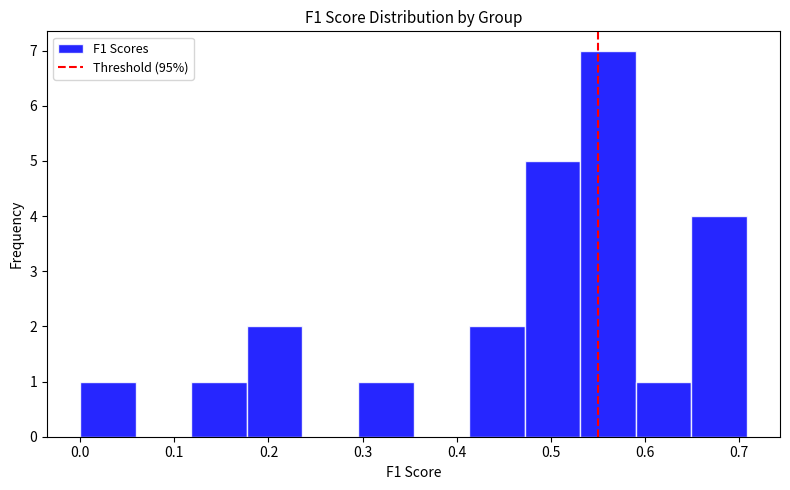

Over which range of the x-axis is the bar tallest?

0.53 to 0.59